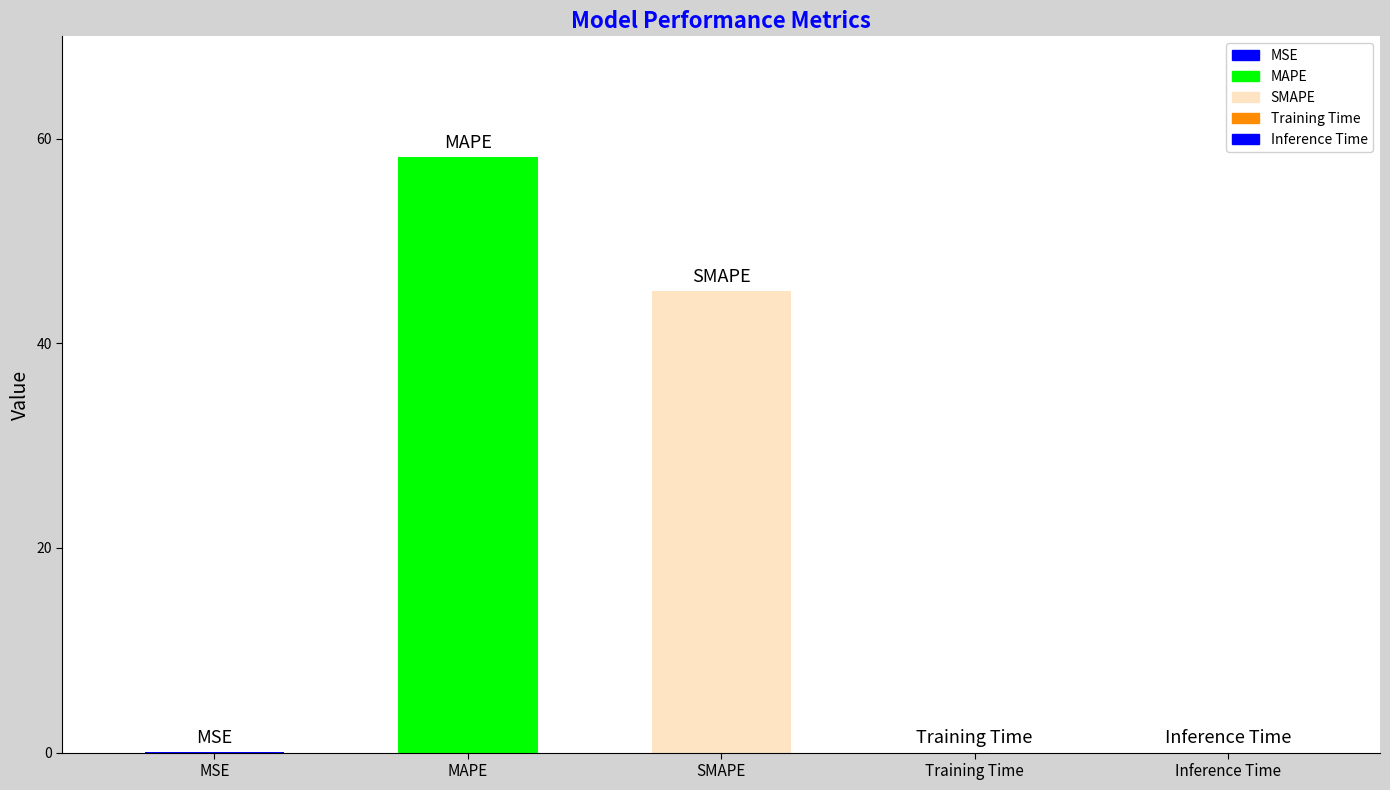

Rank the categories by value from highest to lowest.

MAPE, SMAPE, MSE, Training Time, Inference Time